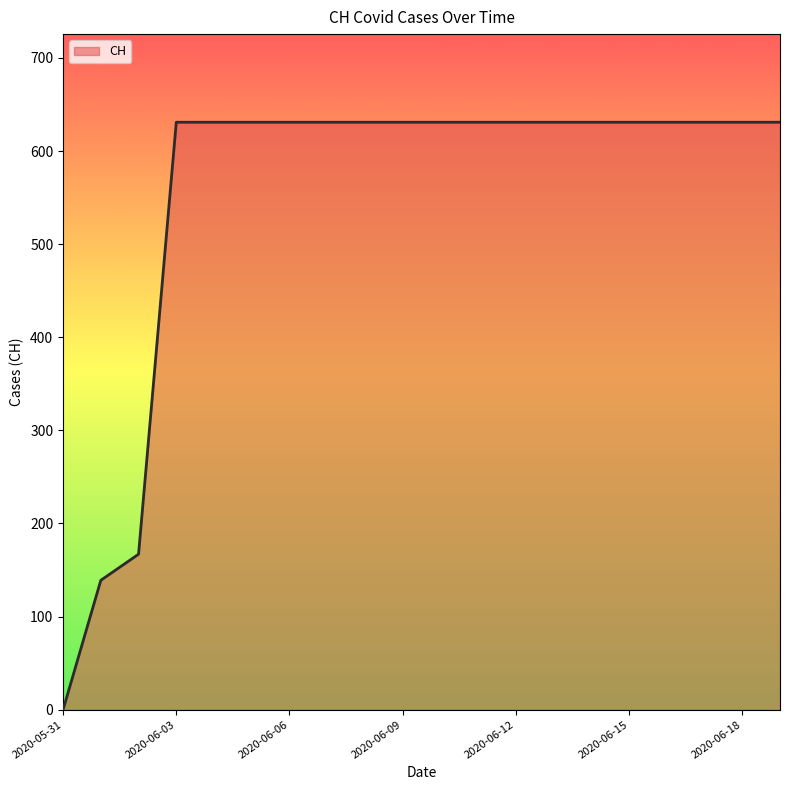

What is the maximum value shown in the chart?

631